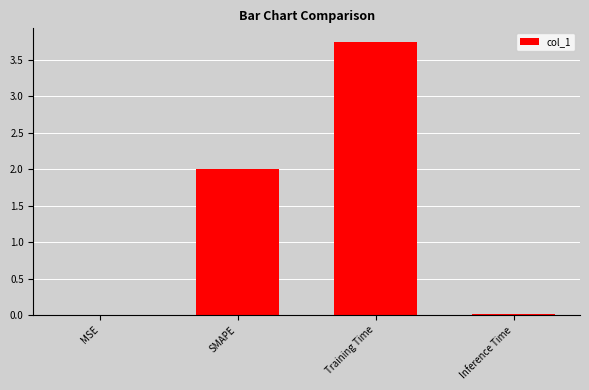

What is the sum of all values?

5.8